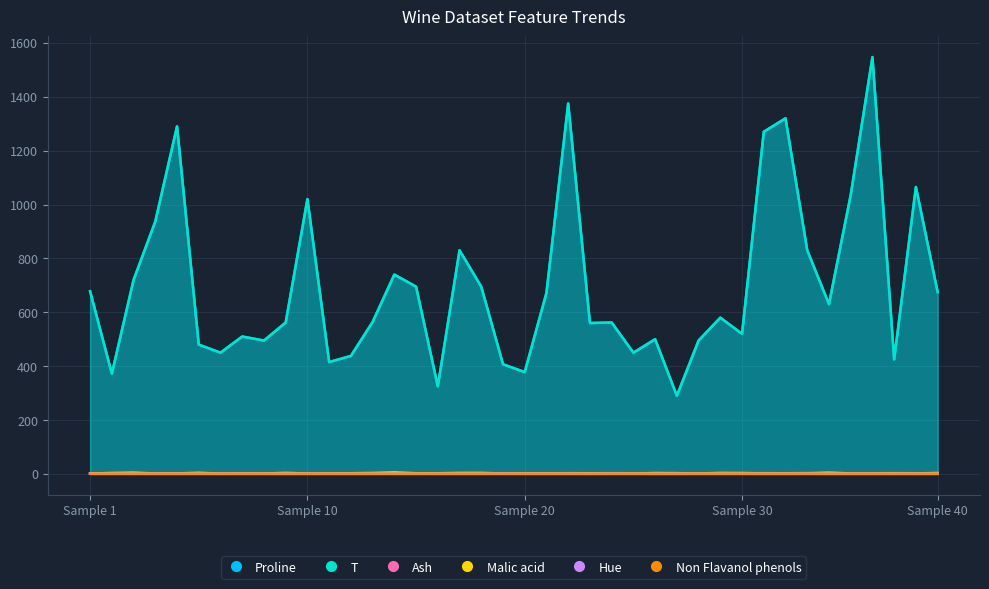

The value of Non Flavanol phenols at Sample 10 is 0.6. True or false?

False